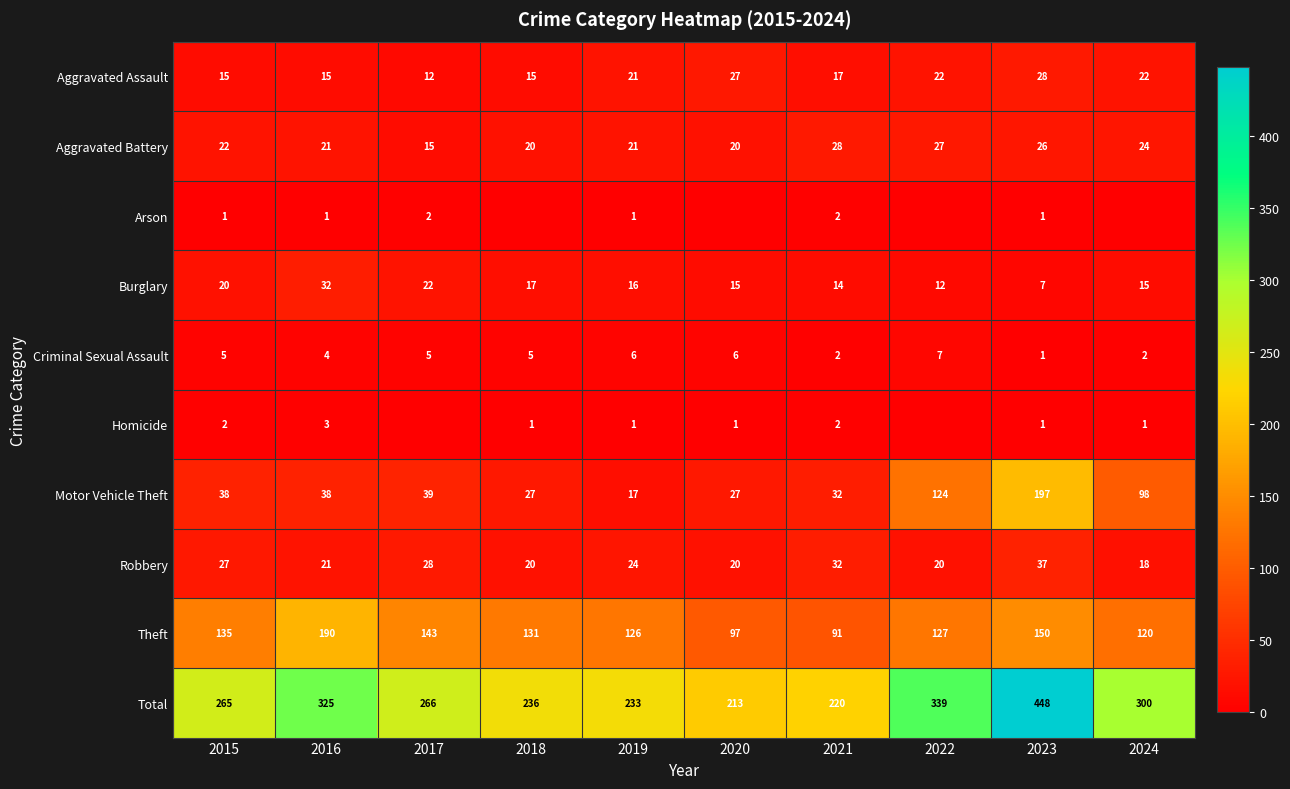

How many data points in Homicide are above 1?

3